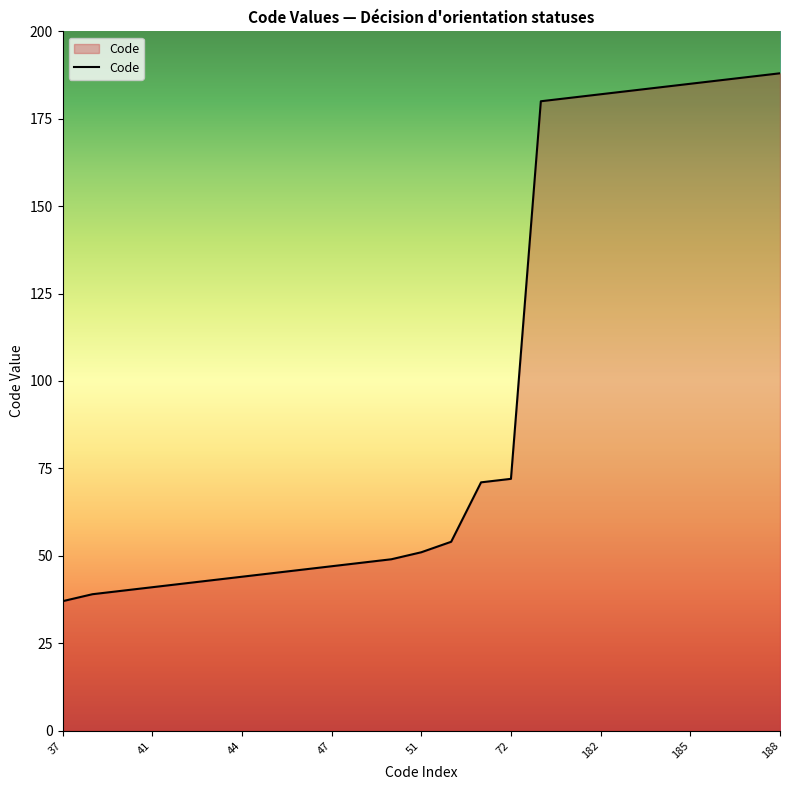

What is the difference between the maximum and minimum values?

151